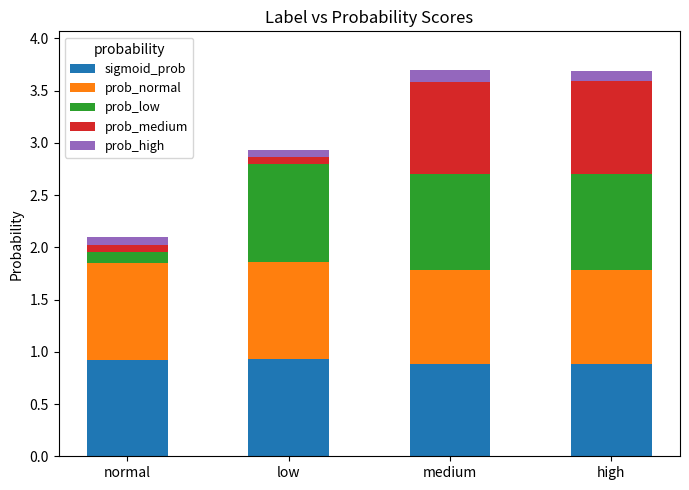

True or false: sigmoid_prob has a value of 0.9 at medium.

True